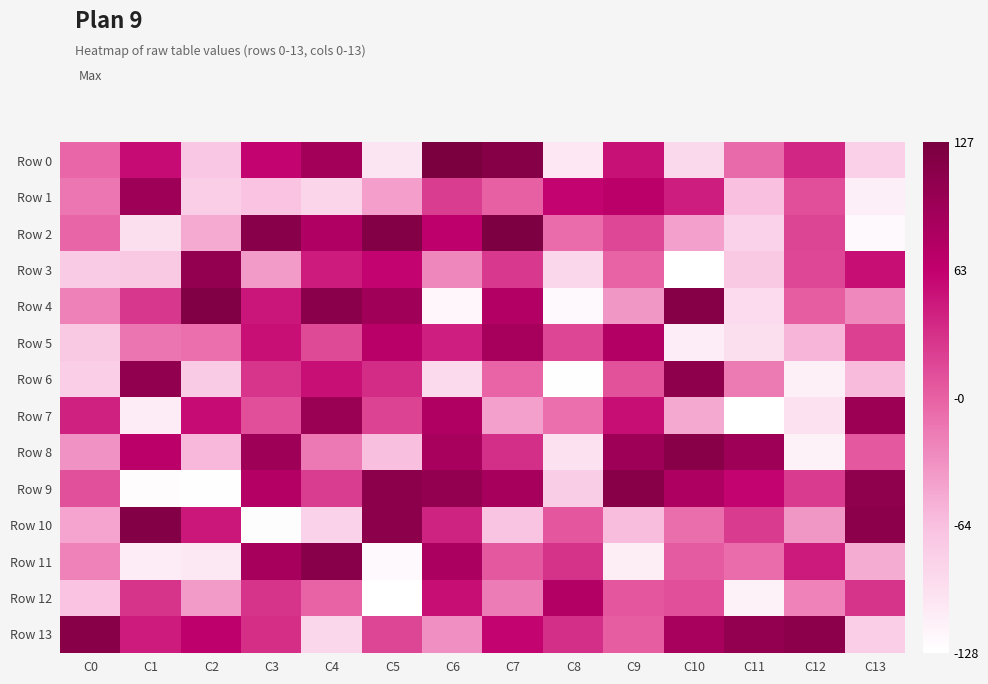

Which series has the widest spread of values?

Row 2